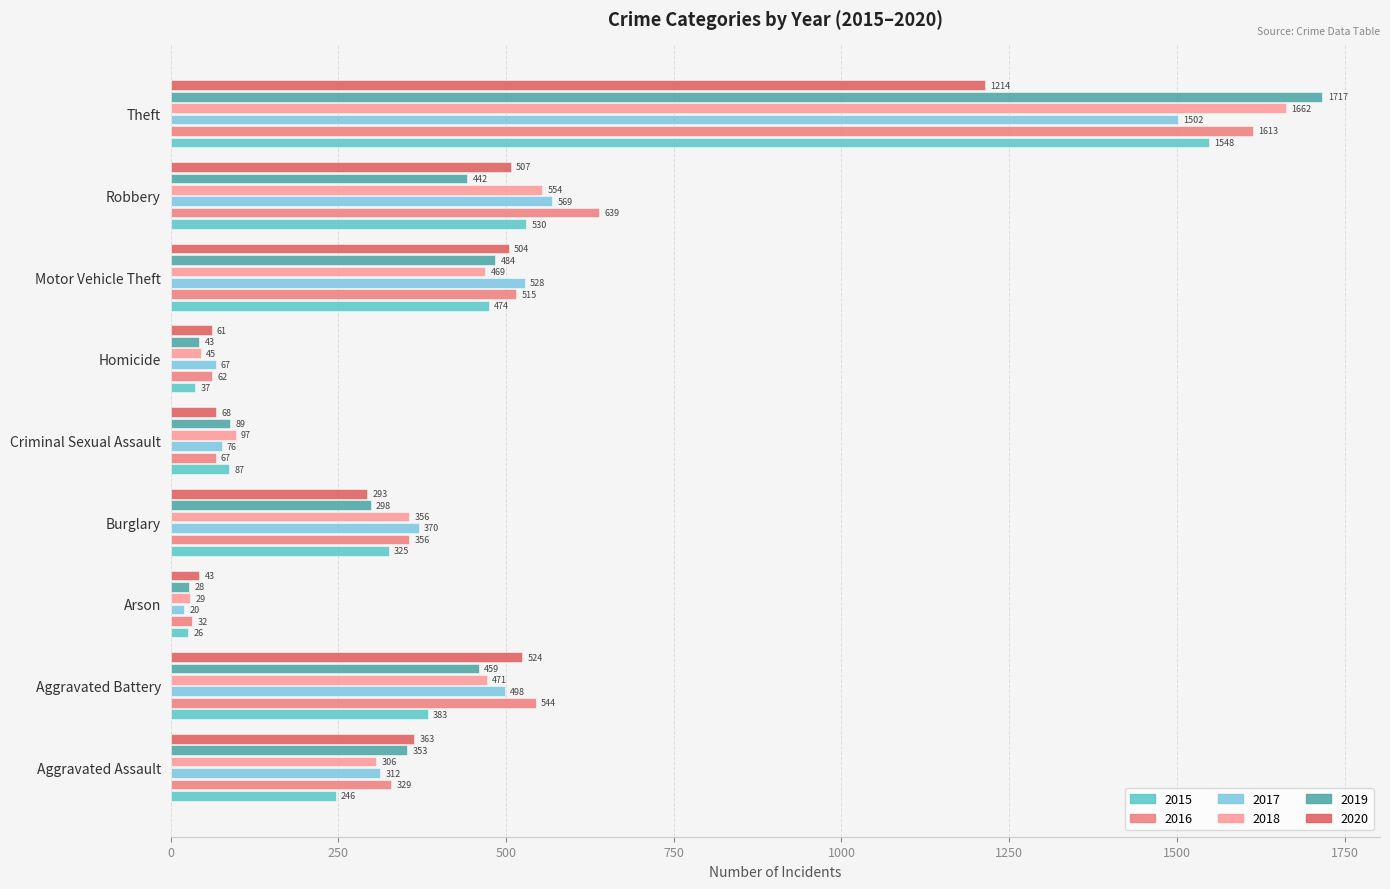

What is the label of the 2nd bar from the right?

Robbery